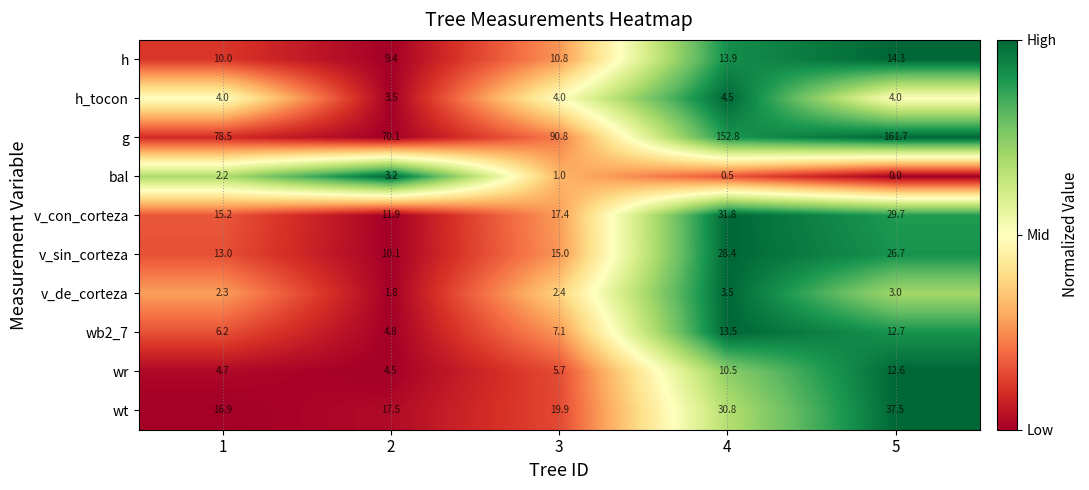

What is the difference between the maximum and minimum values in the v_de_corteza series?

1.7